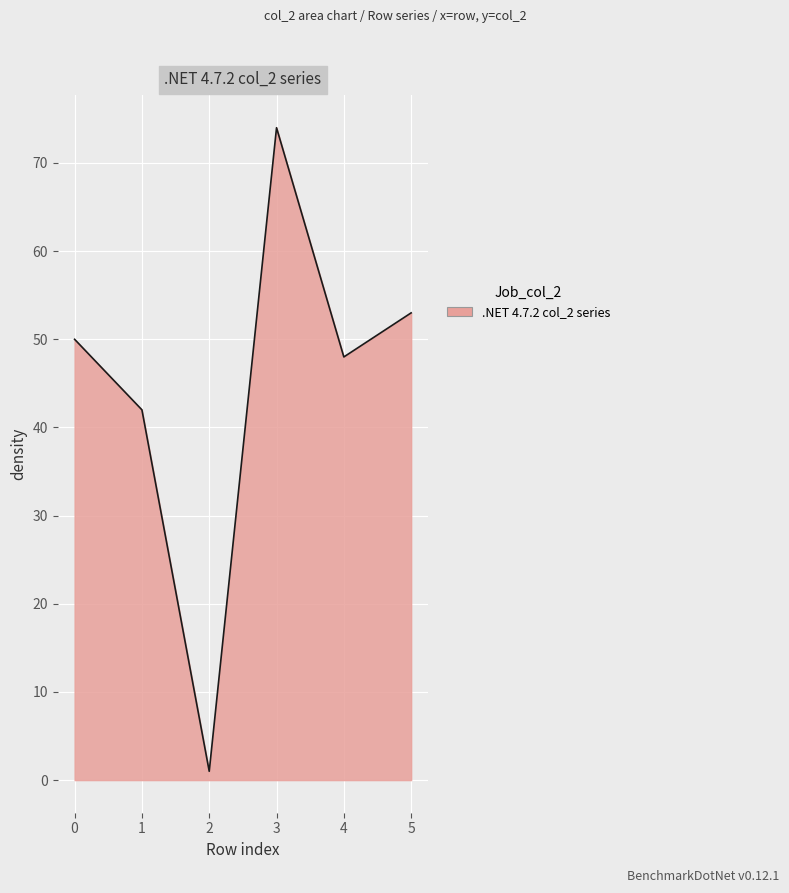

The value at 4 is 10. True or false?

False